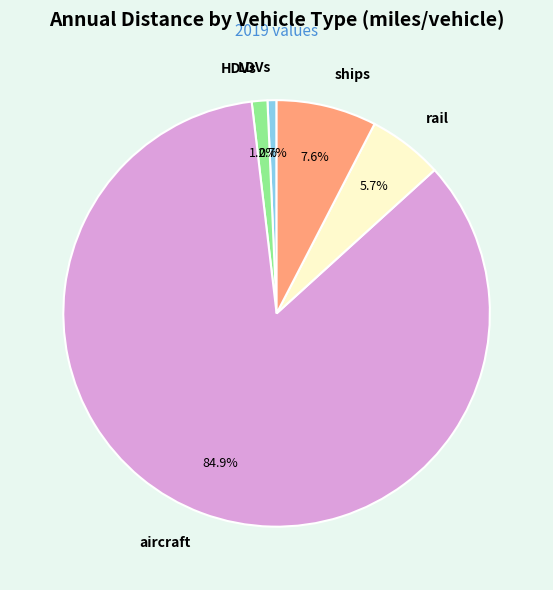

What is the largest slice in the pie chart?

aircraft